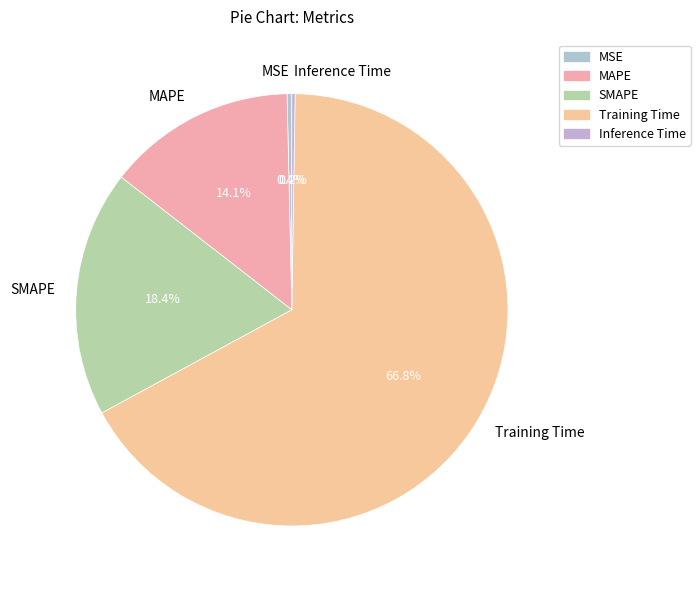

Combined, what portion of the pie is SMAPE and Training Time?

85.3%